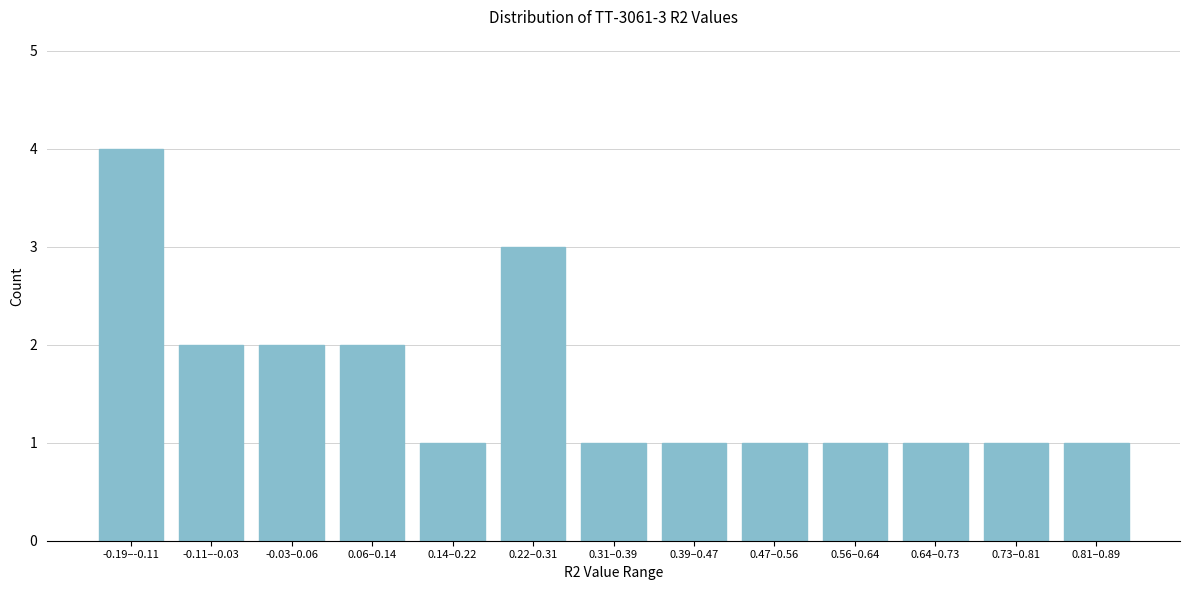

Reading left to right, extract all data points from this chart.

-0.19–-0.11=4	-0.11–-0.03=2	-0.03–0.06=2	0.06–0.14=2	0.14–0.22=1	0.22–0.31=3	0.31–0.39=1	0.39–0.47=1	0.47–0.56=1	0.56–0.64=1	0.64–0.73=1	0.73–0.81=1	0.81–0.89=1